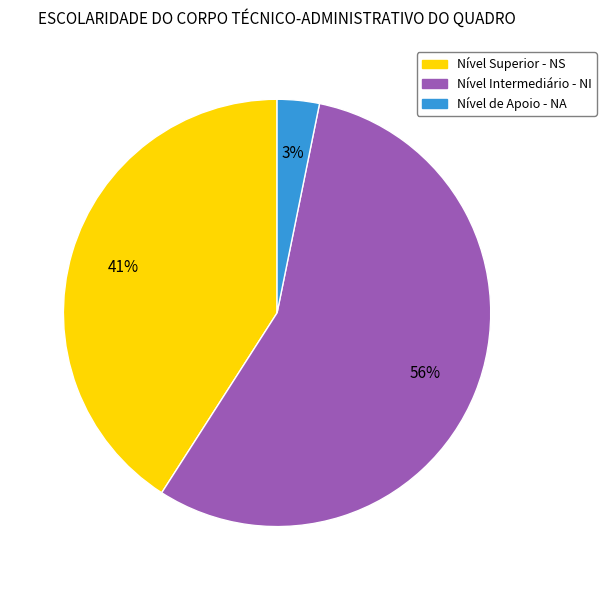

What is the ratio of the value at Nível Superior - NS to the value at Nível Intermediário - NI?

0.7